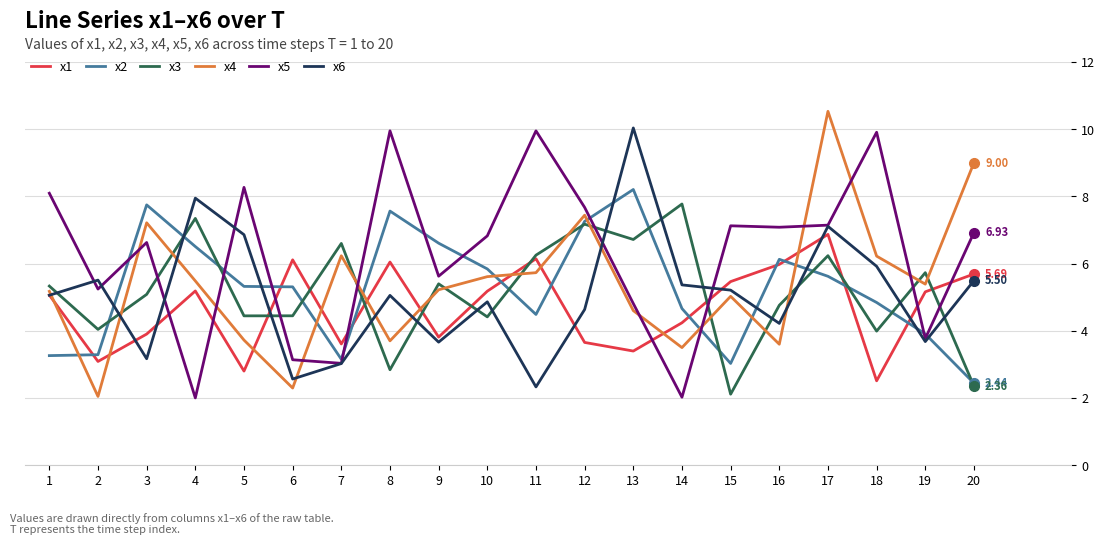

Which category has the highest value in the x1 series?

17